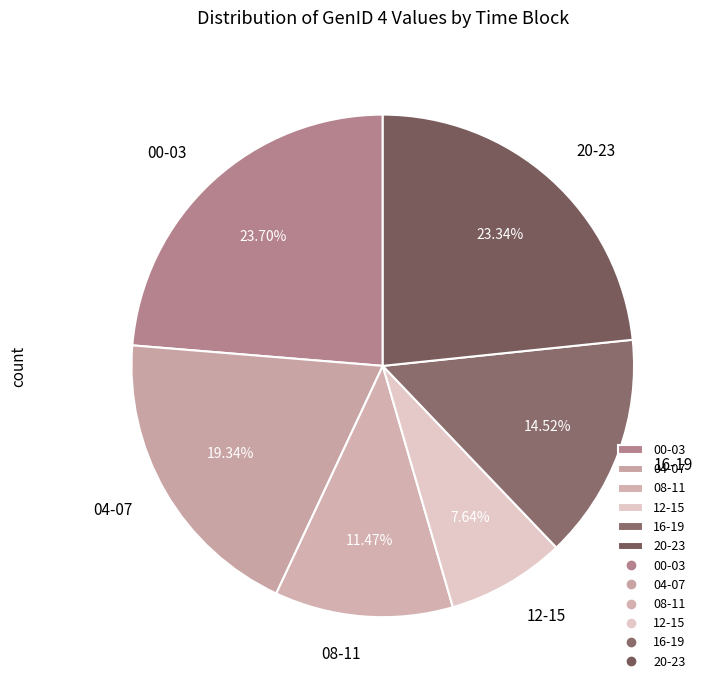

Do 20-23 and 16-19 together represent more than half of the pie?

No